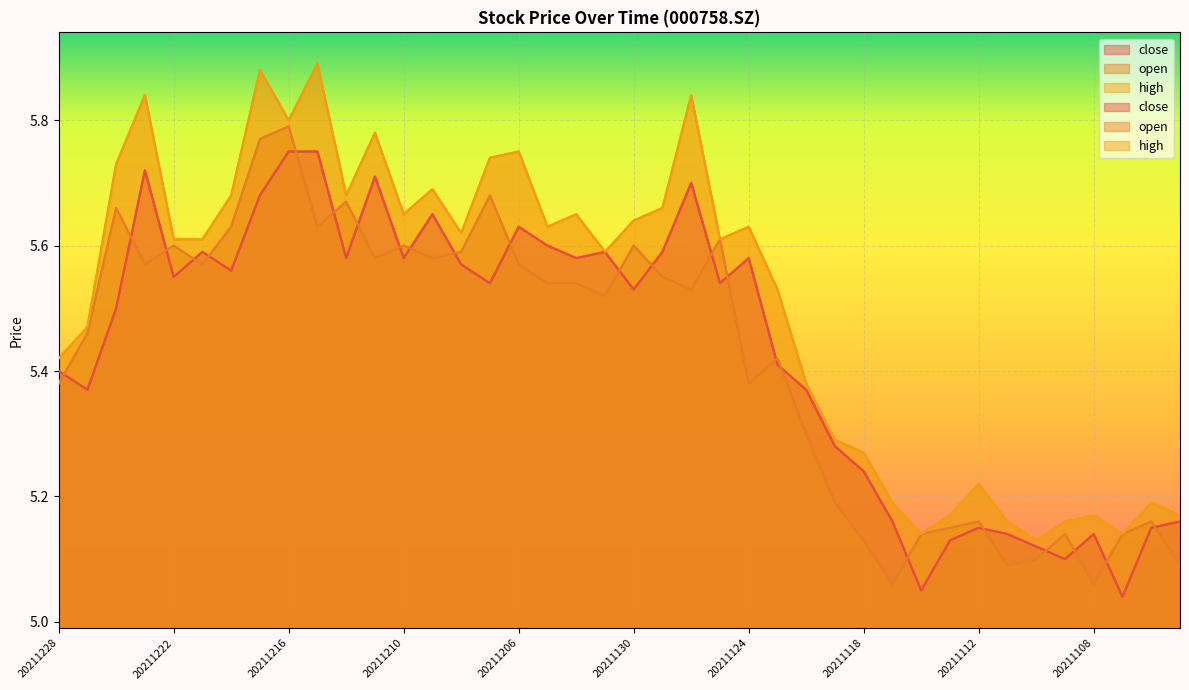

Rank the series by their maximum value, from highest to lowest.

high, open, close